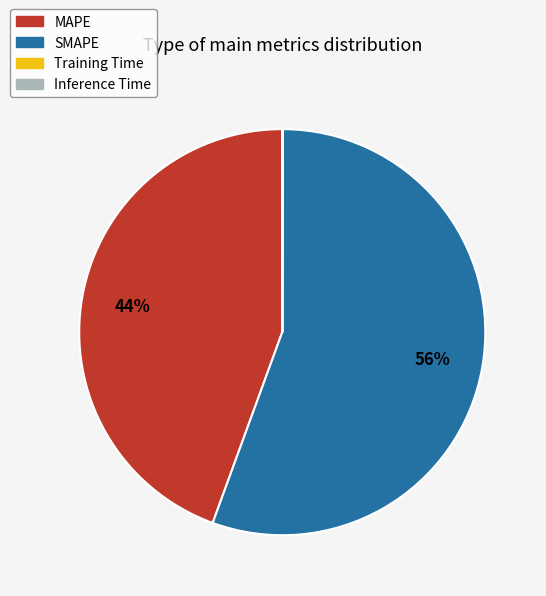

To the nearest percent, what is the average slice percentage?

25%